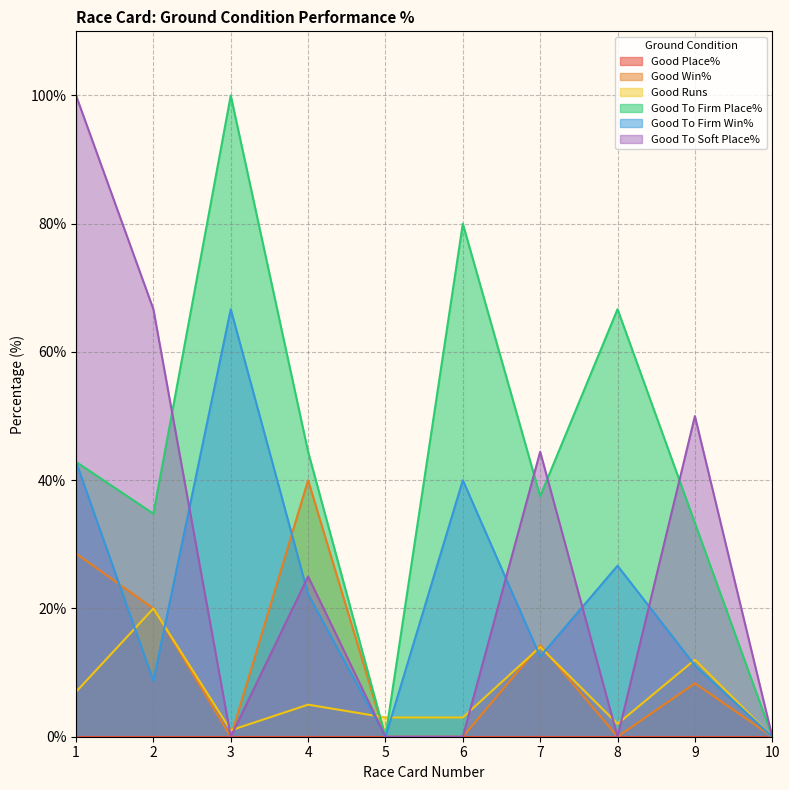

Is the value of Good To Firm Win% at 8 greater than the value of Good Runs at 6?

Yes